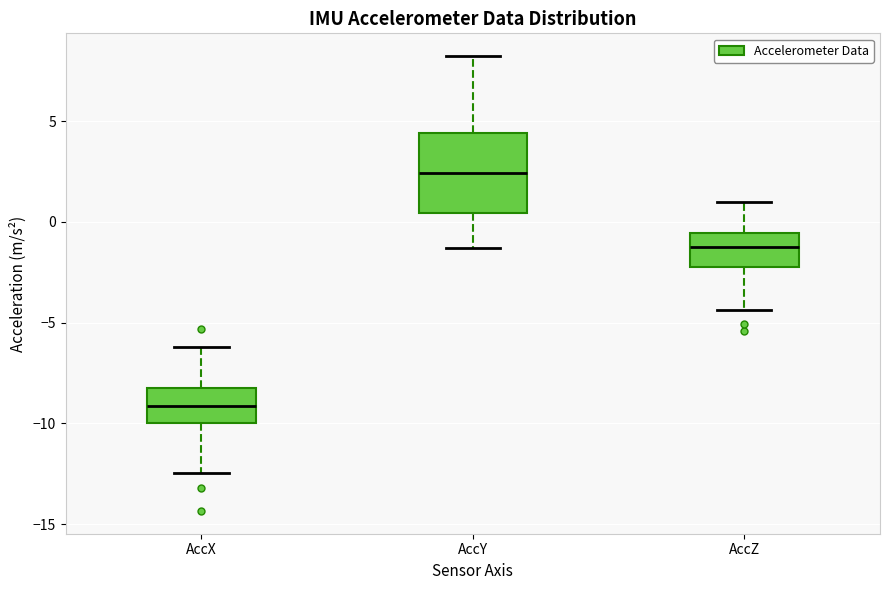

Comparing the boxes themselves (not the whiskers), which one is the tallest?

AccY